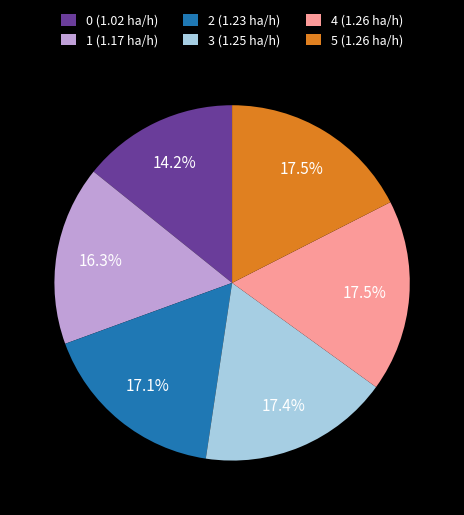

How many segments does this pie chart have?

6